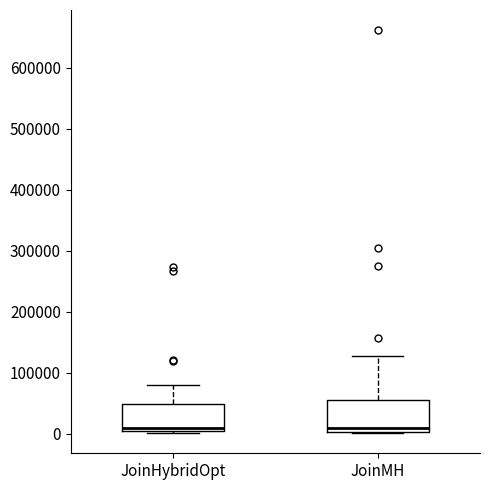

Reading left to right, transcribe this box plot: for each box, give where its median line is, the range the box spans, and where its two whiskers end, as read against the y-axis. The values are not printed on the chart, so give them approximately, as read against the axis.

JoinHybridOpt: median 10000, box 0 to 50000, whiskers 0 to 80000
JoinMH: median 10000, box 0 to 50000, whiskers 0 to 130000